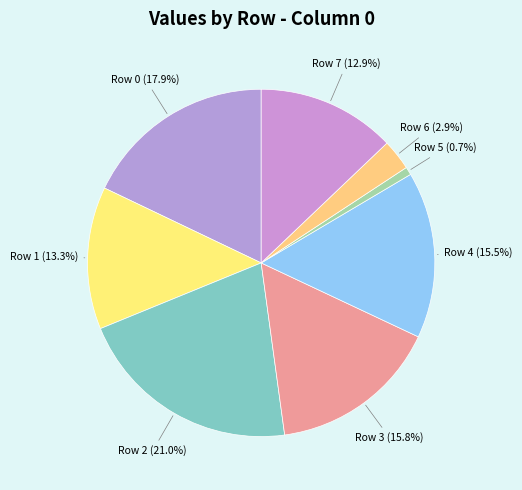

Is there any slice that represents more than half of the pie?

No